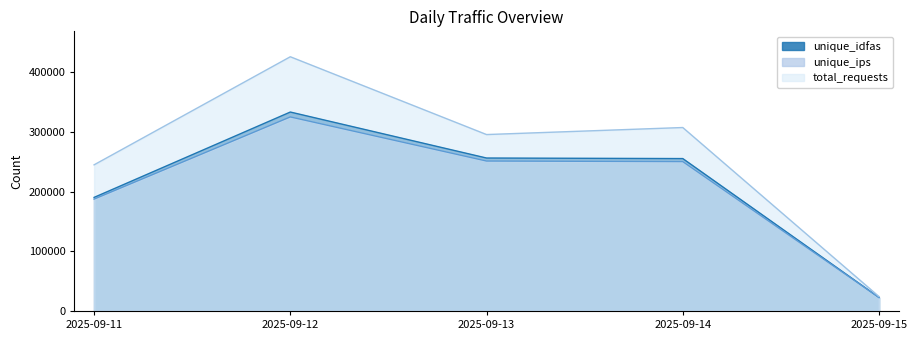

How many interior local valleys does the total_requests series have?

1